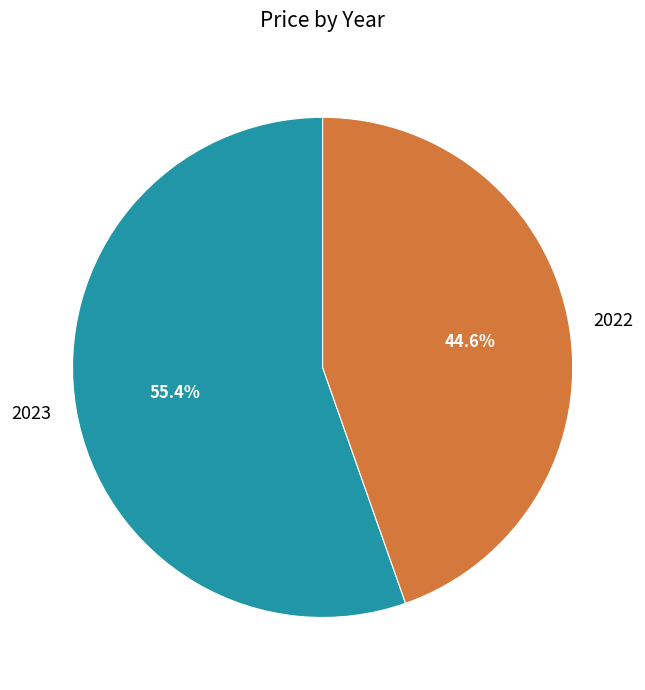

What is the smallest slice in the pie chart?

2022